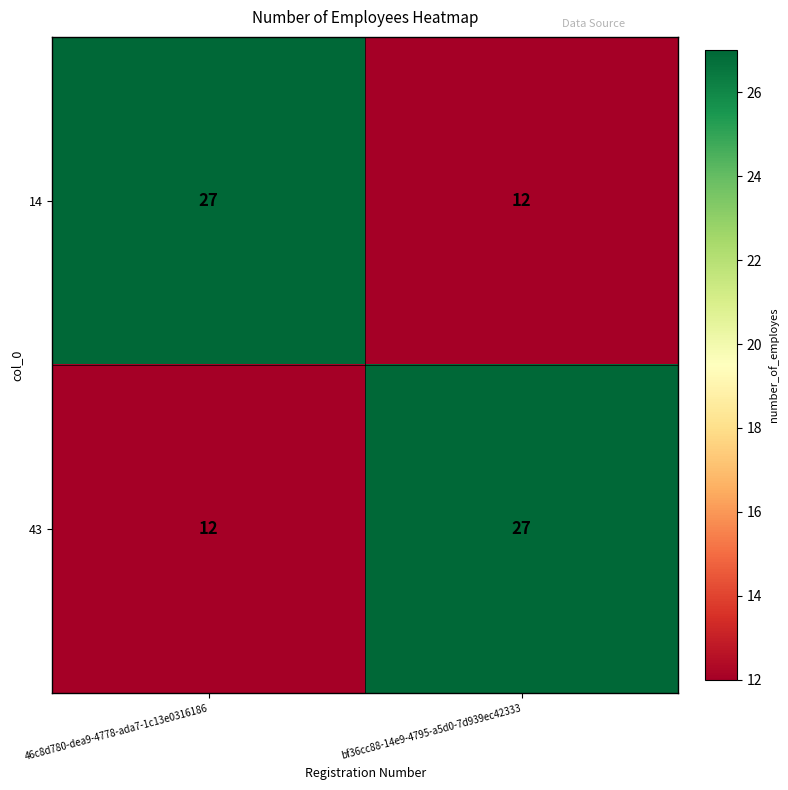

How many data points does each series have?

2